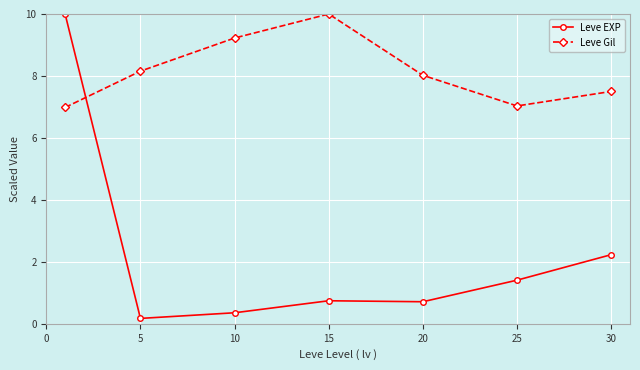

After their last crossing, which series has the higher values: Leve EXP or Leve Gil?

Leve Gil